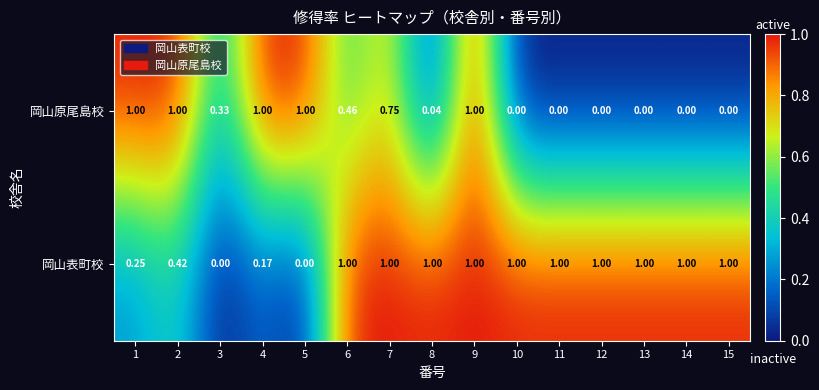

Between 3 and 15, which series saw the biggest shift?

岡山表町校